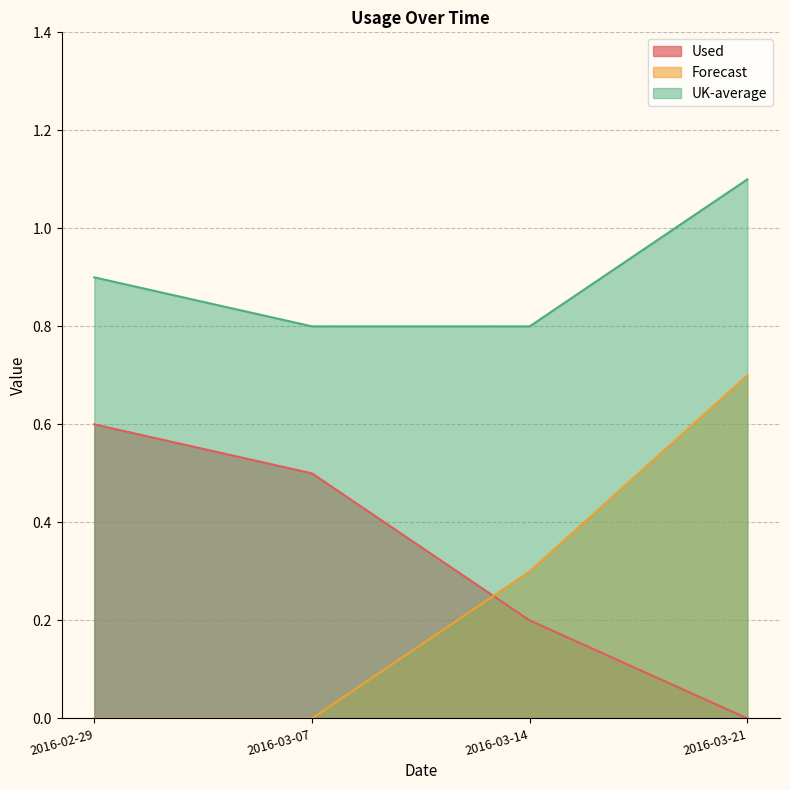

How many positive values does the Used series have?

3